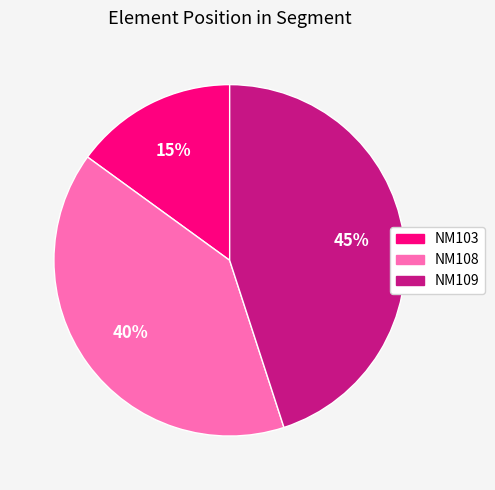

True or false: NM108 accounts for 40% of the total.

True